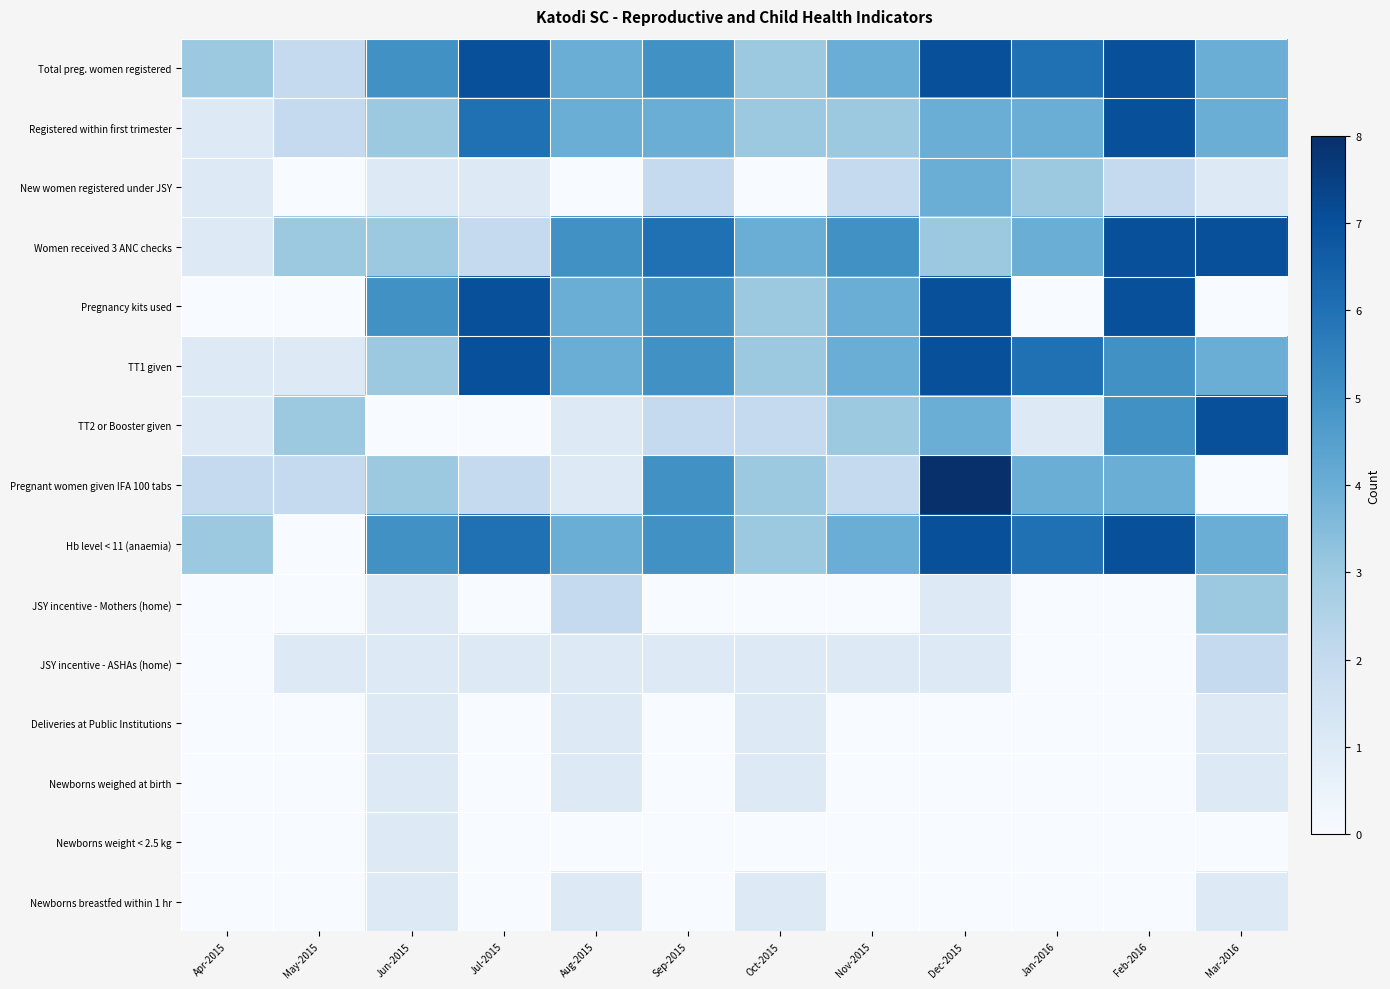

Reading right to left, what are all the values shown in this chart?

Total preg. women registered: Mar-2016=4	Feb-2016=7	Jan-2016=6	Dec-2015=7	Nov-2015=4	Oct-2015=3	Sep-2015=5	Aug-2015=4	Jul-2015=7	Jun-2015=5	May-2015=2	Apr-2015=3
Registered within first trimester: Mar-2016=4	Feb-2016=7	Jan-2016=4	Dec-2015=4	Nov-2015=3	Oct-2015=3	Sep-2015=4	Aug-2015=4	Jul-2015=6	Jun-2015=3	May-2015=2	Apr-2015=1
New women registered under JSY: Mar-2016=1	Feb-2016=2	Jan-2016=3	Dec-2015=4	Nov-2015=2	Oct-2015=0	Sep-2015=2	Aug-2015=0	Jul-2015=1	Jun-2015=1	May-2015=0	Apr-2015=1
Women received 3 ANC checks: Mar-2016=7	Feb-2016=7	Jan-2016=4	Dec-2015=3	Nov-2015=5	Oct-2015=4	Sep-2015=6	Aug-2015=5	Jul-2015=2	Jun-2015=3	May-2015=3	Apr-2015=1
Pregnancy kits used: Mar-2016=0	Feb-2016=7	Jan-2016=0	Dec-2015=7	Nov-2015=4	Oct-2015=3	Sep-2015=5	Aug-2015=4	Jul-2015=7	Jun-2015=5	May-2015=0	Apr-2015=0
TT1 given: Mar-2016=4	Feb-2016=5	Jan-2016=6	Dec-2015=7	Nov-2015=4	Oct-2015=3	Sep-2015=5	Aug-2015=4	Jul-2015=7	Jun-2015=3	May-2015=1	Apr-2015=1
TT2 or Booster given: Mar-2016=7	Feb-2016=5	Jan-2016=1	Dec-2015=4	Nov-2015=3	Oct-2015=2	Sep-2015=2	Aug-2015=1	Jul-2015=0	Jun-2015=0	May-2015=3	Apr-2015=1
Pregnant women given IFA 100 tabs: Mar-2016=0	Feb-2016=4	Jan-2016=4	Dec-2015=8	Nov-2015=2	Oct-2015=3	Sep-2015=5	Aug-2015=1	Jul-2015=2	Jun-2015=3	May-2015=2	Apr-2015=2
Hb level < 11 (anaemia): Mar-2016=4	Feb-2016=7	Jan-2016=6	Dec-2015=7	Nov-2015=4	Oct-2015=3	Sep-2015=5	Aug-2015=4	Jul-2015=6	Jun-2015=5	May-2015=0	Apr-2015=3
JSY incentive - Mothers (home): Mar-2016=3	Feb-2016=0	Jan-2016=0	Dec-2015=1	Nov-2015=0	Oct-2015=0	Sep-2015=0	Aug-2015=2	Jul-2015=0	Jun-2015=1	May-2015=0	Apr-2015=0
JSY incentive - ASHAs (home): Mar-2016=2	Feb-2016=0	Jan-2016=0	Dec-2015=1	Nov-2015=1	Oct-2015=1	Sep-2015=1	Aug-2015=1	Jul-2015=1	Jun-2015=1	May-2015=1	Apr-2015=0
Deliveries at Public Institutions: Mar-2016=1	Feb-2016=0	Jan-2016=0	Dec-2015=0	Nov-2015=0	Oct-2015=1	Sep-2015=0	Aug-2015=1	Jul-2015=0	Jun-2015=1	May-2015=0	Apr-2015=0
Newborns weighed at birth: Mar-2016=1	Feb-2016=0	Jan-2016=0	Dec-2015=0	Nov-2015=0	Oct-2015=1	Sep-2015=0	Aug-2015=1	Jul-2015=0	Jun-2015=1	May-2015=0	Apr-2015=0
Newborns weight < 2.5 kg: Mar-2016=0	Feb-2016=0	Jan-2016=0	Dec-2015=0	Nov-2015=0	Oct-2015=0	Sep-2015=0	Aug-2015=0	Jul-2015=0	Jun-2015=1	May-2015=0	Apr-2015=0
Newborns breastfed within 1 hr: Mar-2016=1	Feb-2016=0	Jan-2016=0	Dec-2015=0	Nov-2015=0	Oct-2015=1	Sep-2015=0	Aug-2015=1	Jul-2015=0	Jun-2015=1	May-2015=0	Apr-2015=0